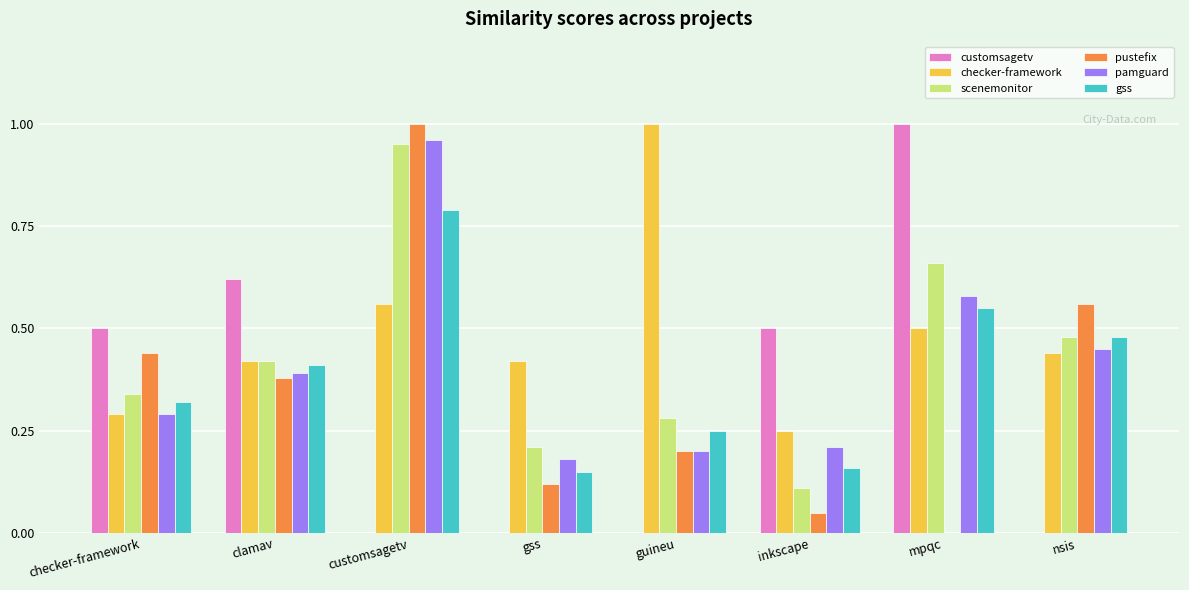

Is the value of pustefix at clamav greater than the value of checker-framework at gss?

No